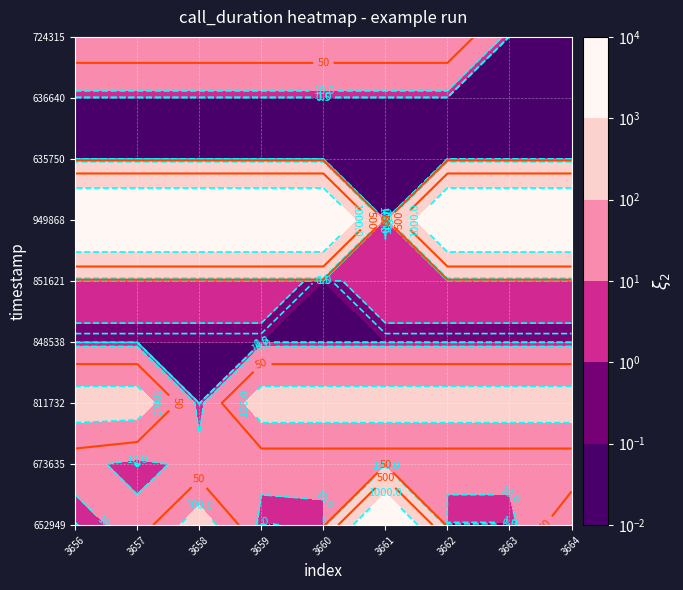

Which label corresponds to the largest value in the chart?

5